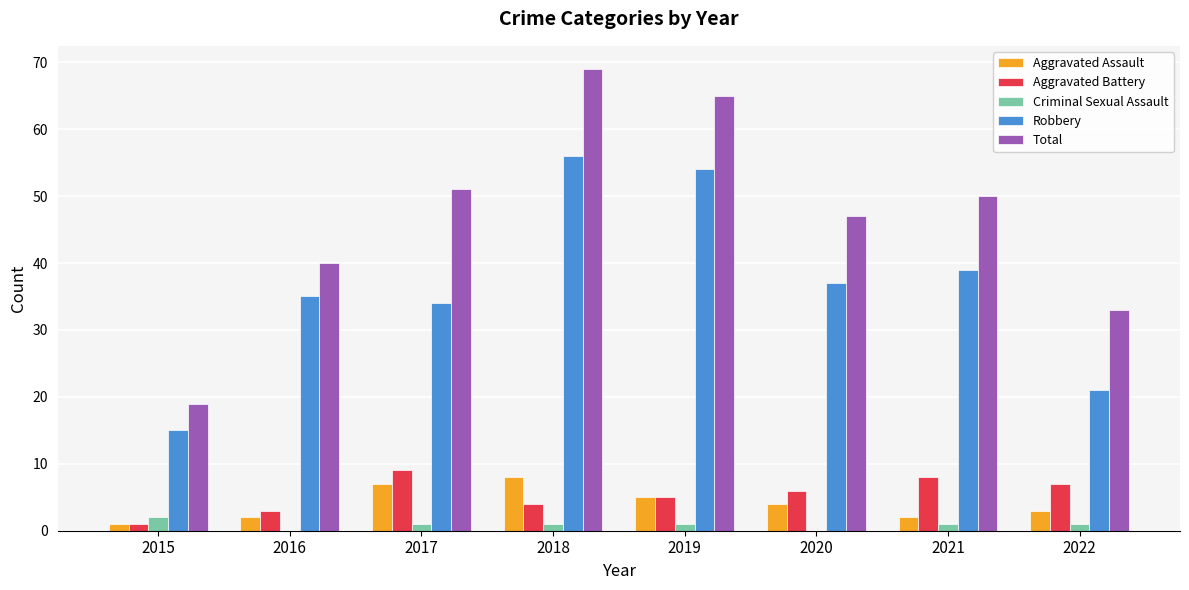

Reading left to right, extract all data points from this chart.

Aggravated Assault: 2015=1	2016=2	2017=7	2018=8	2019=5	2020=4	2021=2	2022=3
Aggravated Battery: 2015=1	2016=3	2017=9	2018=4	2019=5	2020=6	2021=8	2022=7
Criminal Sexual Assault: 2015=2	2016=0	2017=1	2018=1	2019=1	2020=0	2021=1	2022=1
Robbery: 2015=15	2016=35	2017=34	2018=56	2019=54	2020=37	2021=39	2022=21
Total: 2015=19	2016=40	2017=51	2018=69	2019=65	2020=47	2021=50	2022=33